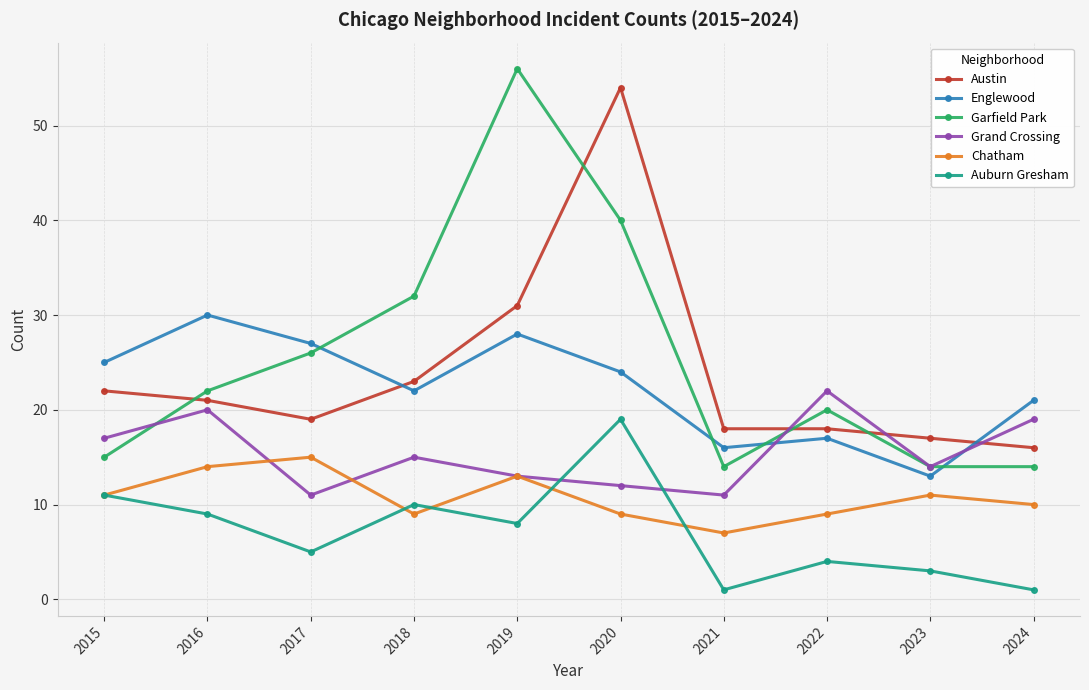

Reading left to right, list all the values displayed in this chart.

Austin: 22	21	19	23	31	54	18	18	17	16
Englewood: 25	30	27	22	28	24	16	17	13	21
Garfield Park: 15	22	26	32	56	40	14	20	14	14
Grand Crossing: 17	20	11	15	13	12	11	22	14	19
Chatham: 11	14	15	9	13	9	7	9	11	10
Auburn Gresham: 11	9	5	10	8	19	1	4	3	1